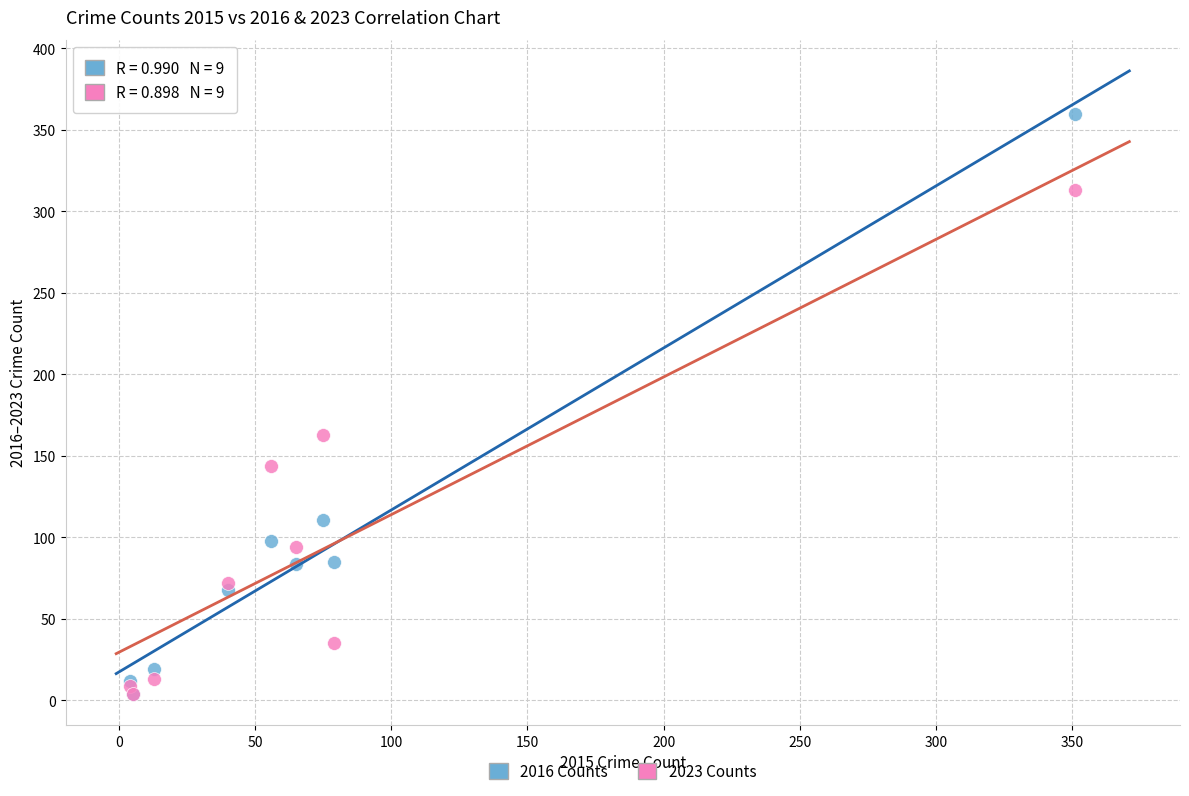

In the 2016 Counts series, what Y value is closest to 182?

111